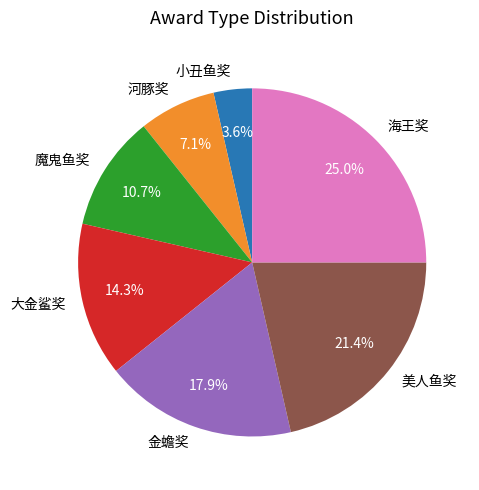

Rank the categories by value from highest to lowest.

海王奖, 美人鱼奖, 金蟾奖, 大金鲨奖, 魔鬼鱼奖, 河豚奖, 小丑鱼奖